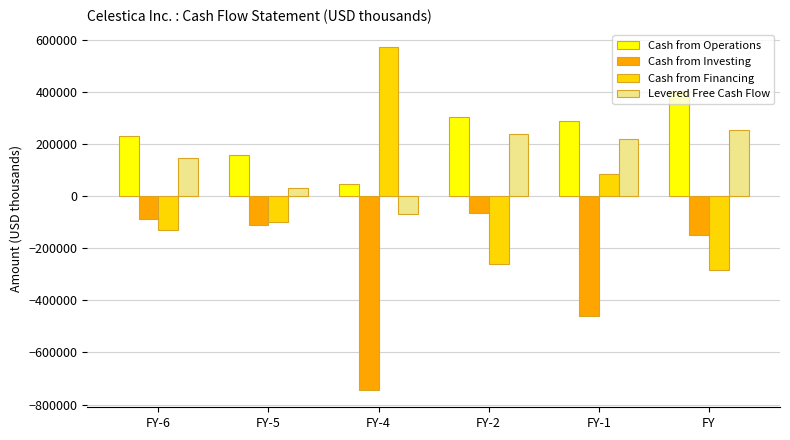

Reading right to left, what are all the values shown in this chart?

Cash from Operations: 403341.7	286795.4	304871.8	45180.8	159663.1	232710.7
Cash from Investing: -147445.2	-460668.3	-64893.4	-744733.1	-112267.1	-85940.5
Cash from Financing: -282298.6	85608.7	-259955.4	572336.1	-100198.0	-130790.7
Levered Free Cash Flow: 255761.2	220786.9	237688.1	-67020.5	30675.4	146635.9